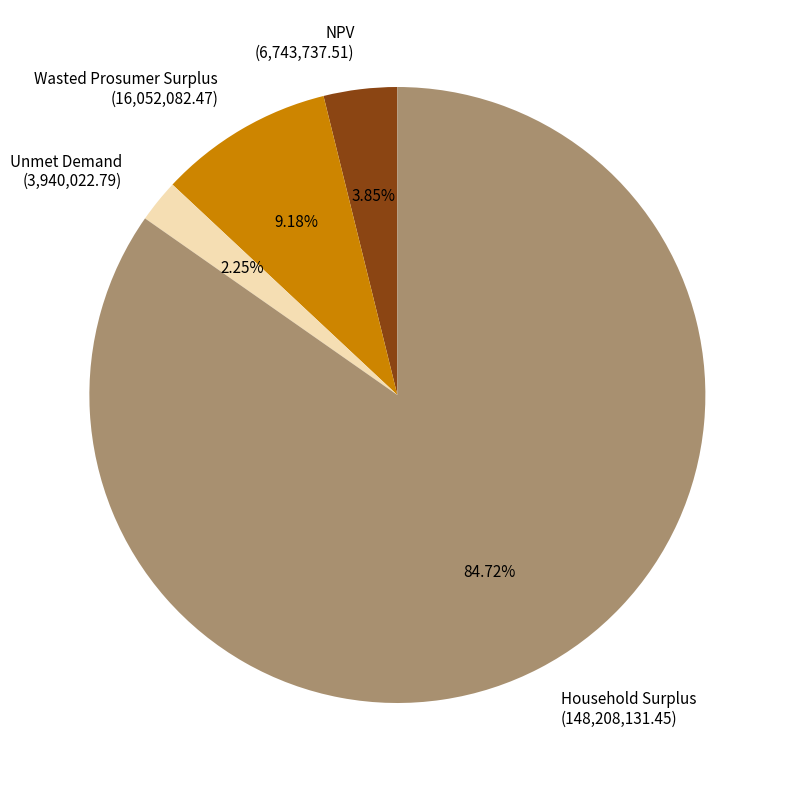

Which slice is the smallest?

Unmet Demand